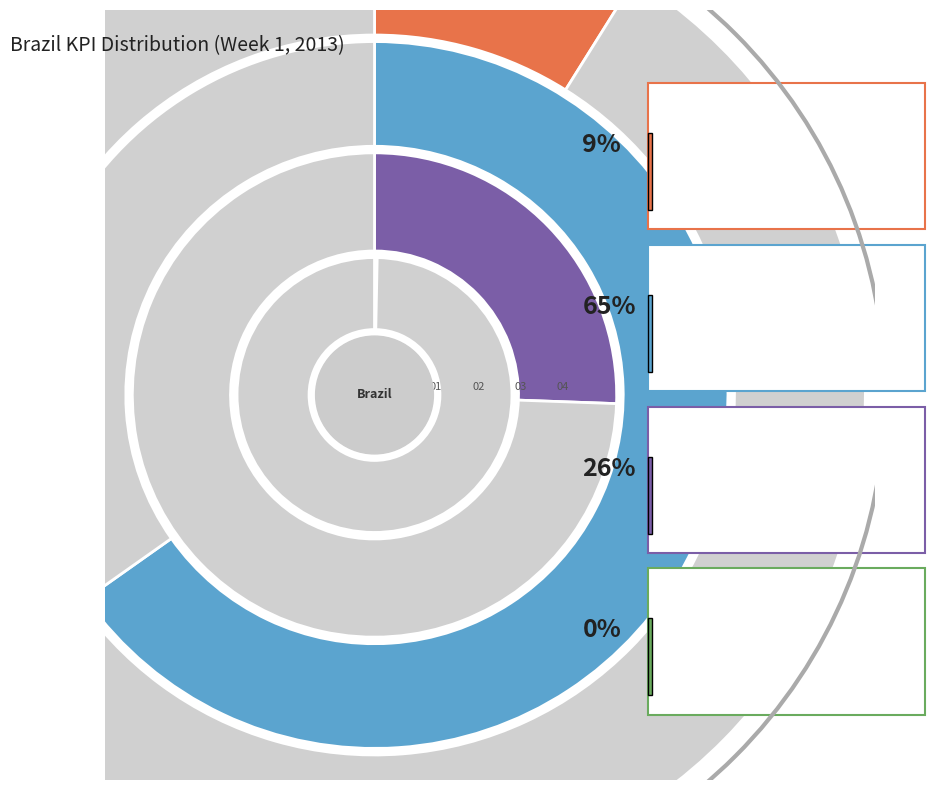

What is the largest slice in the pie chart?

Pageviews (total traffic)